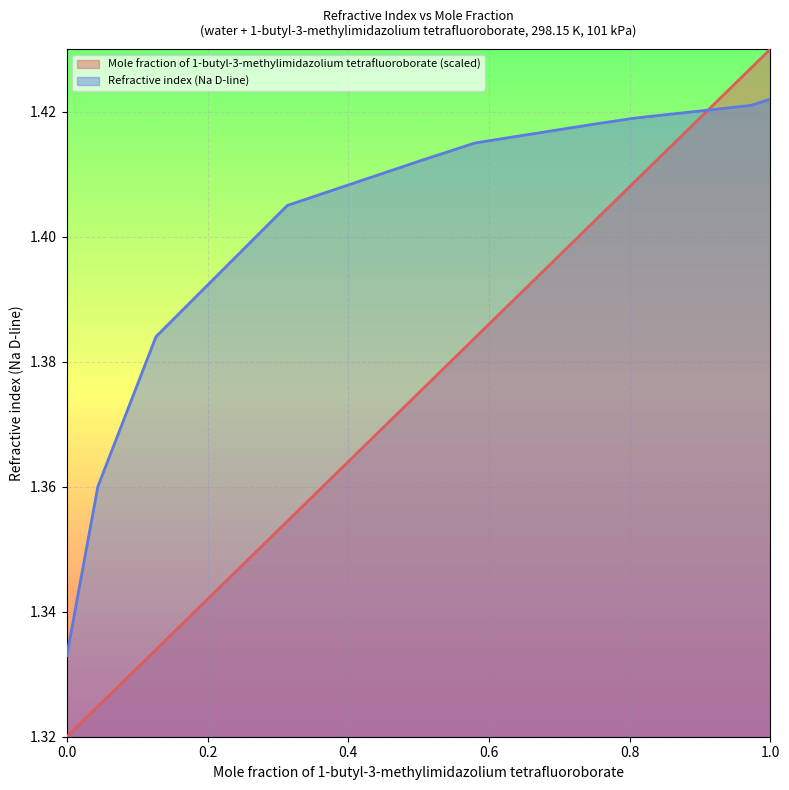

What position from the right is 0.9719?

2